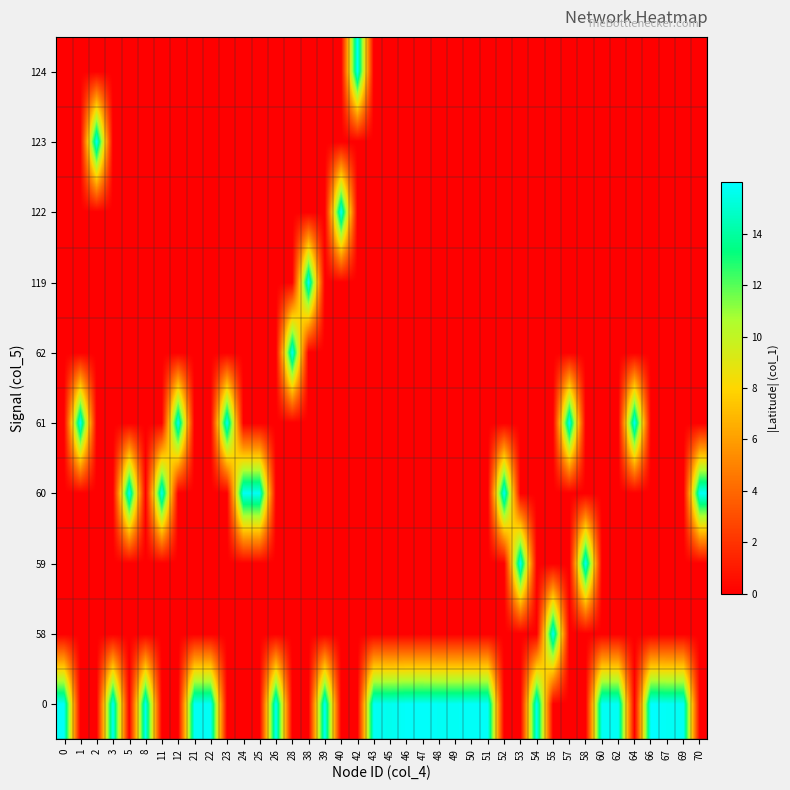

Which category has the highest value across all series?

66